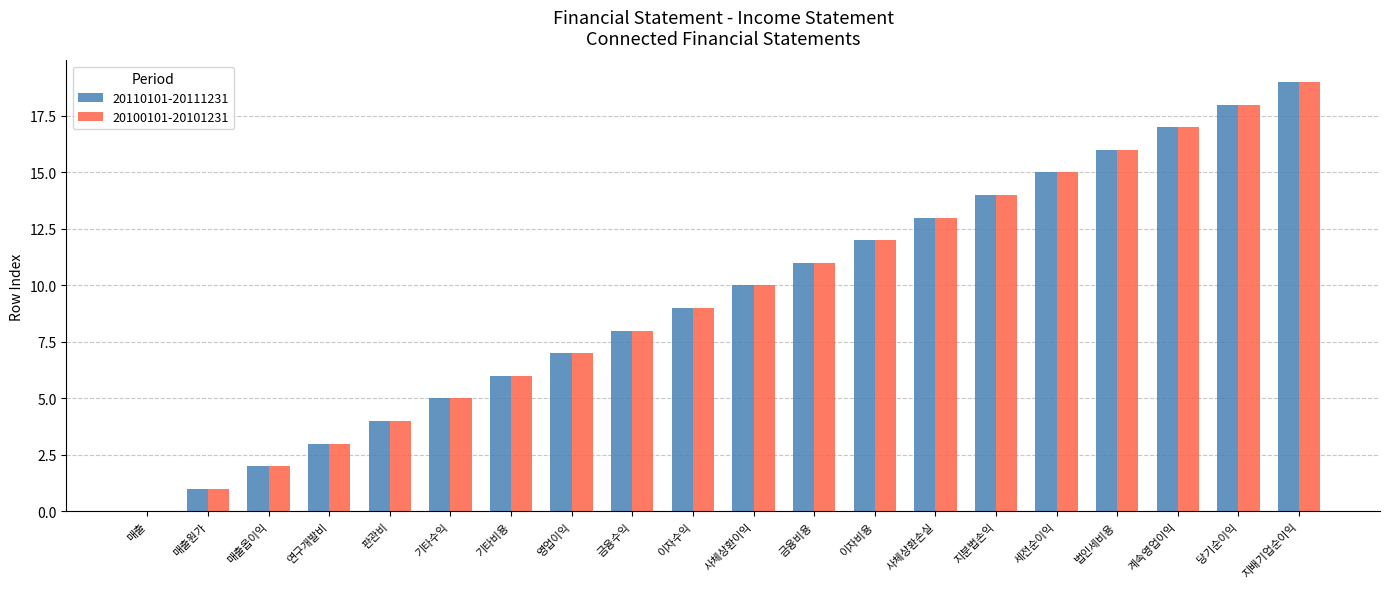

What is the average value of the 20110101-20111231 series?

10